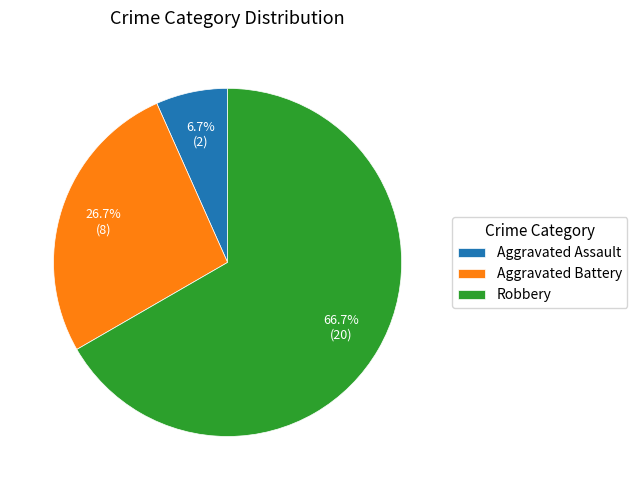

Combined, do Aggravated Battery and Robbery account for over 50%?

Yes